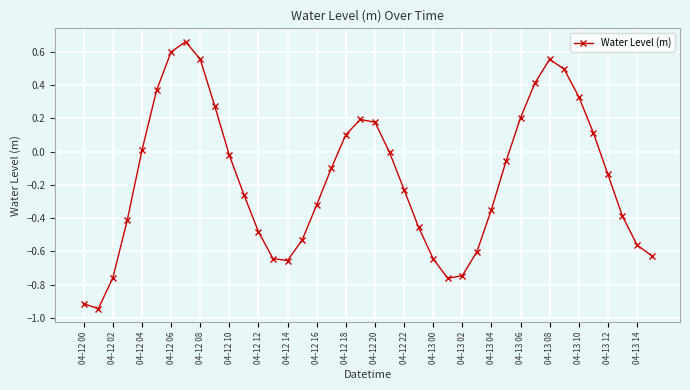

What is the difference between the maximum and minimum values?

1.6